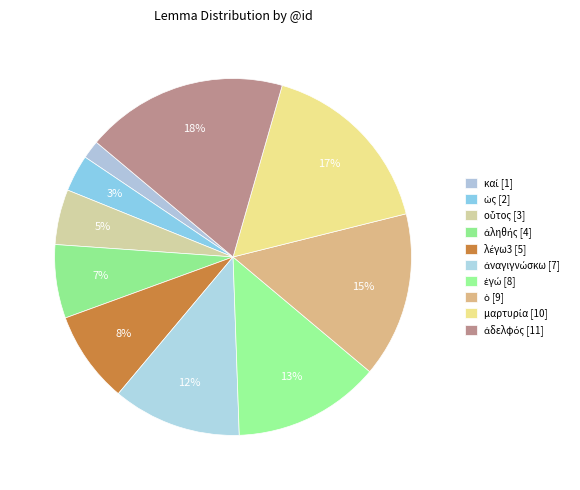

Which category has the biggest portion of the pie?

ἀδελφός